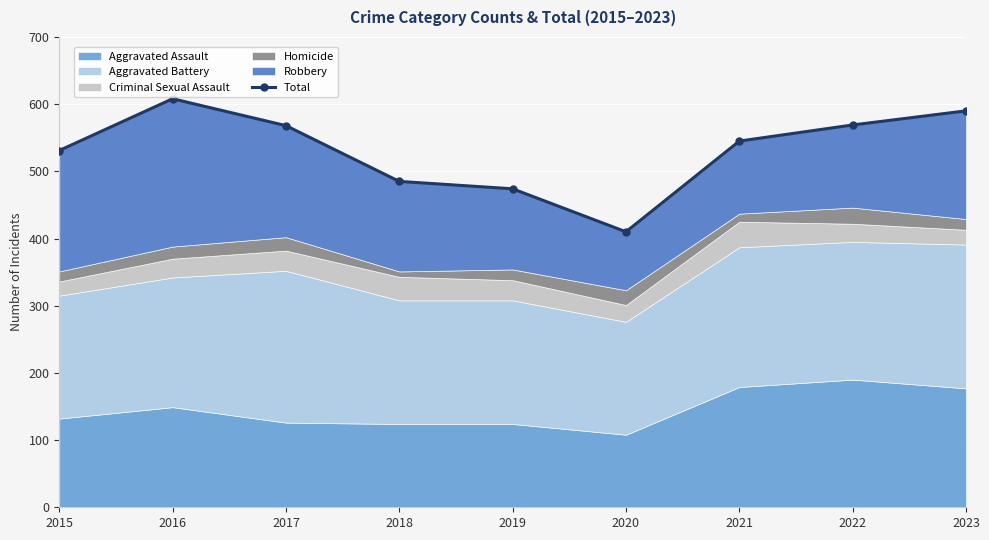

How many lines are shown in the chart?

1